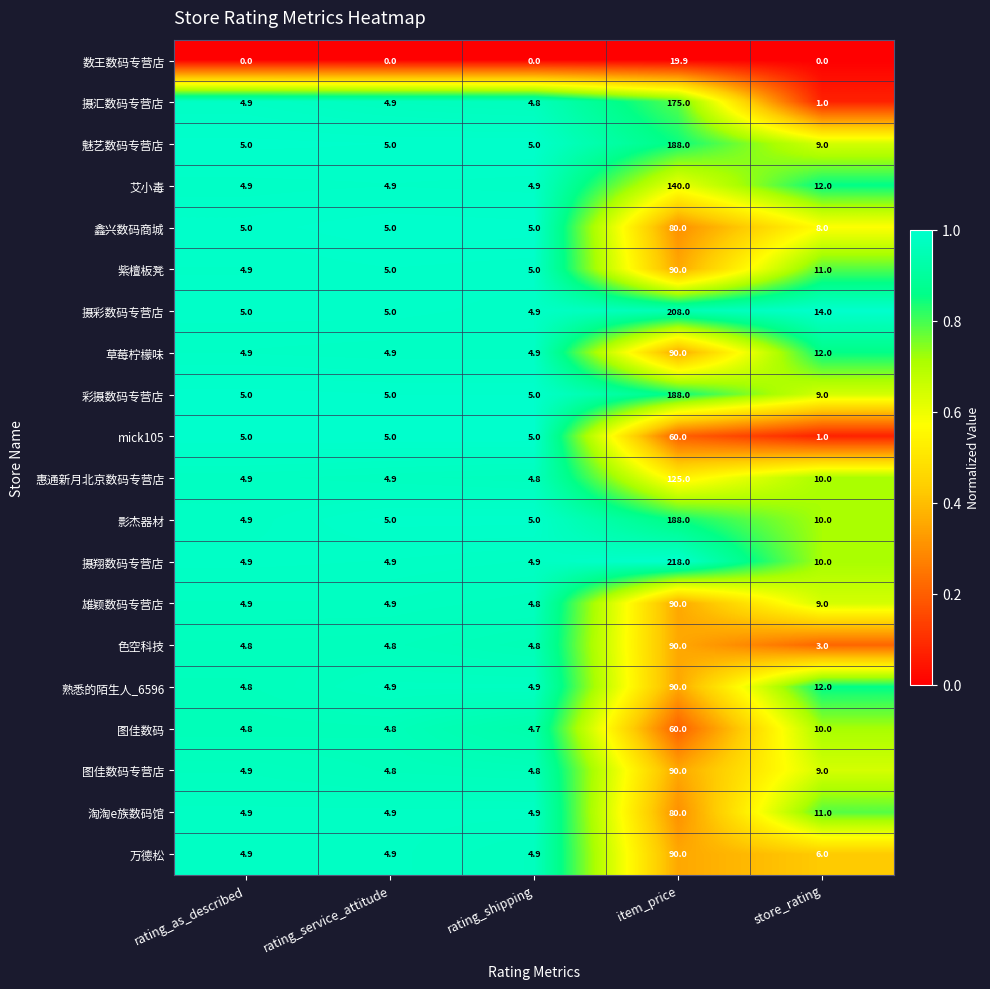

Which series has the widest spread of values?

摄翔数码专营店